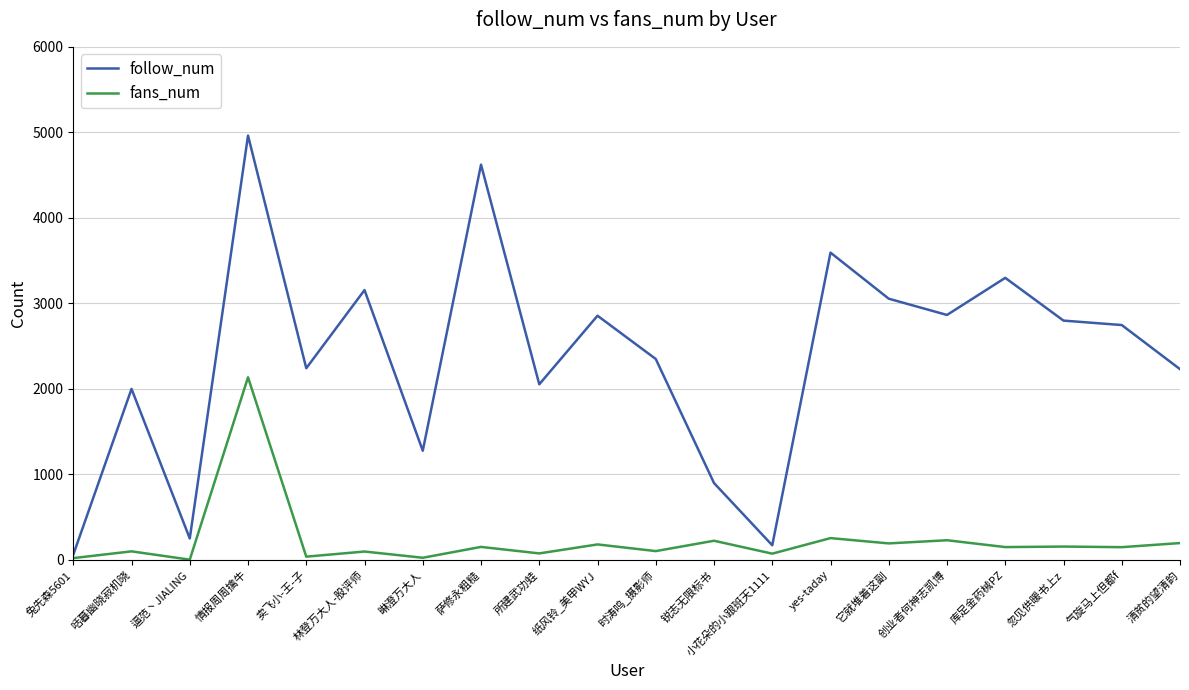

At which category is the sum across all series the highest?

情报周周擒牛